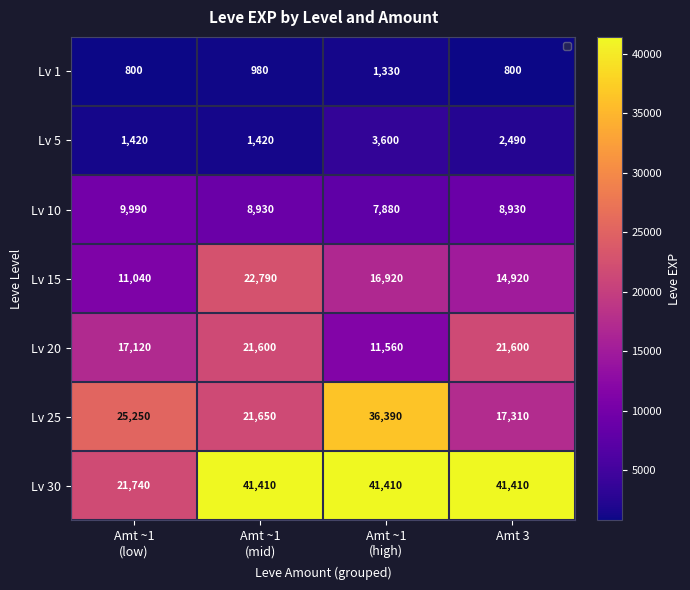

Count the number of data series in this chart.

7